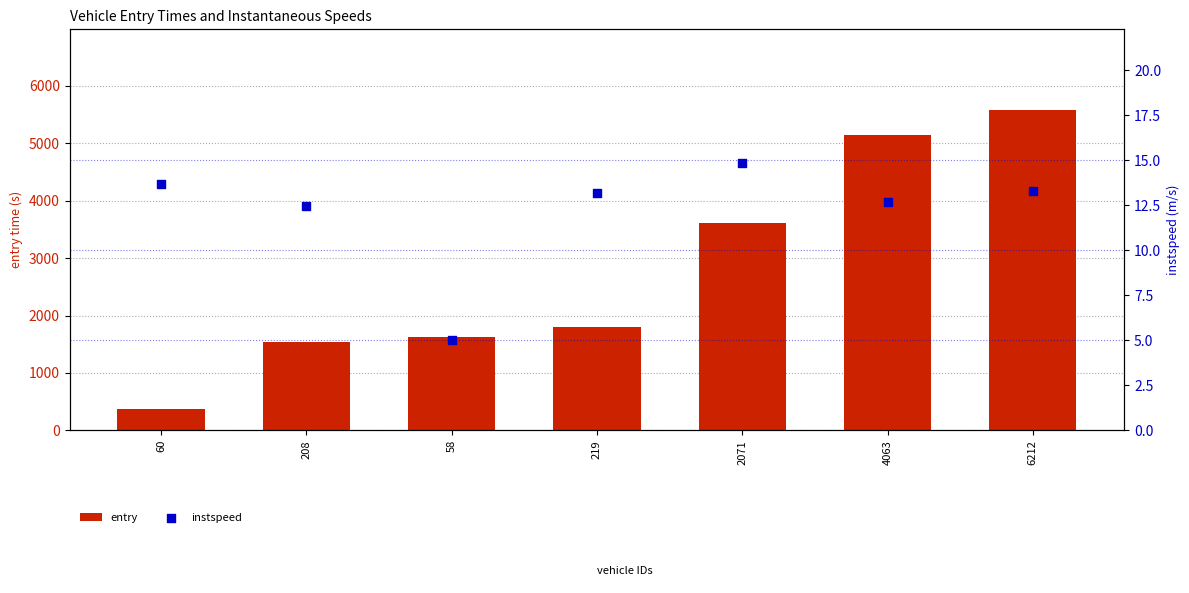

Is the value of entry at 219 greater than the value of instspeed at 219?

Yes